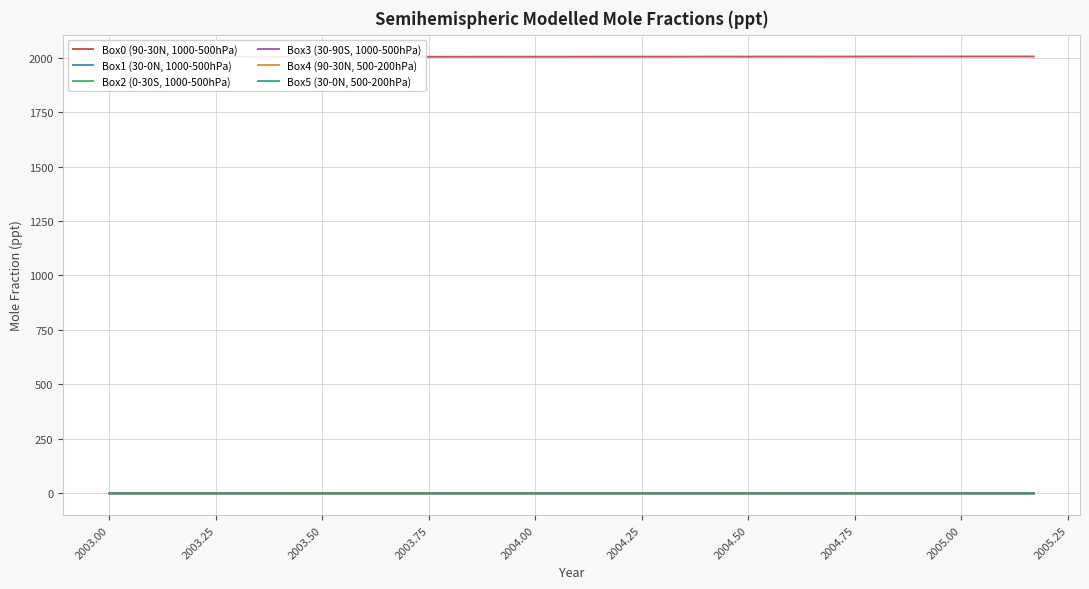

Is it true that Box2 (0-30S, 1000-500hPa) equals 0.1 at 2004.50?

True